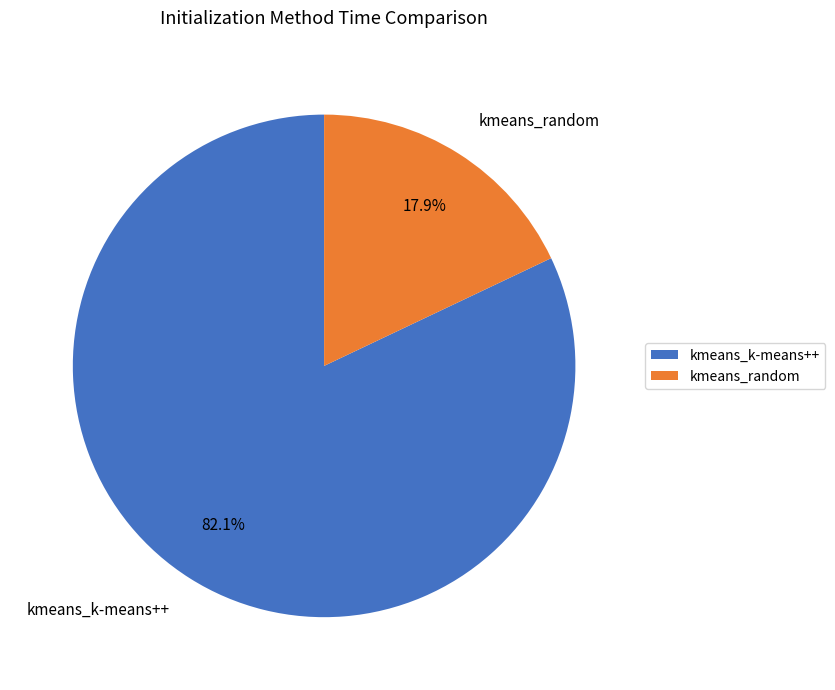

Rank the categories by value from highest to lowest.

kmeans_k-means++, kmeans_random